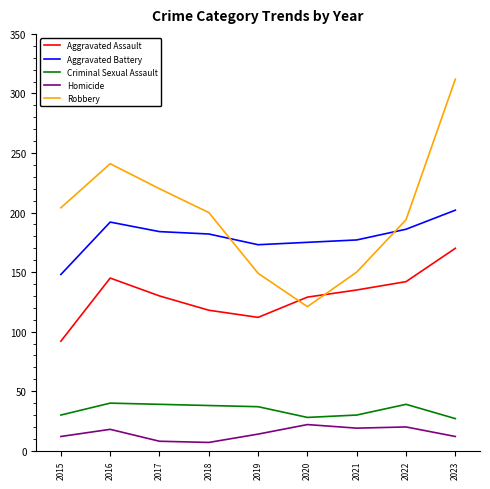

The value of Robbery at 2023 is 312. True or false?

True